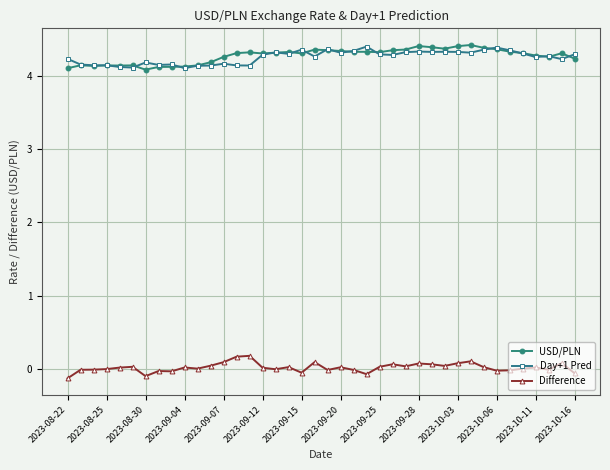

True or false: USD/PLN and Difference cross at least once.

False